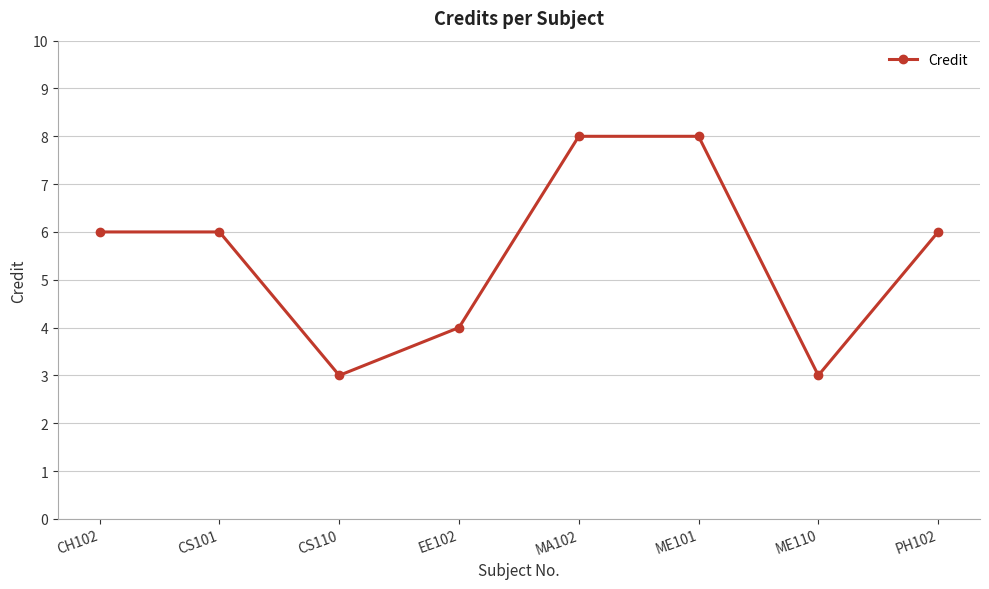

How many lines are shown in the chart?

1